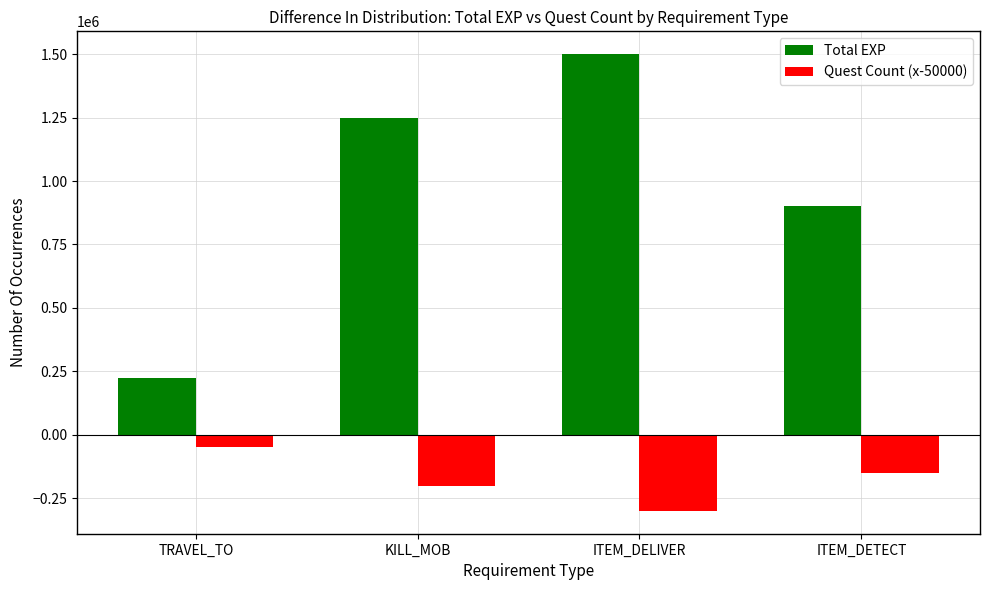

What position from the left is KILL_MOB?

2